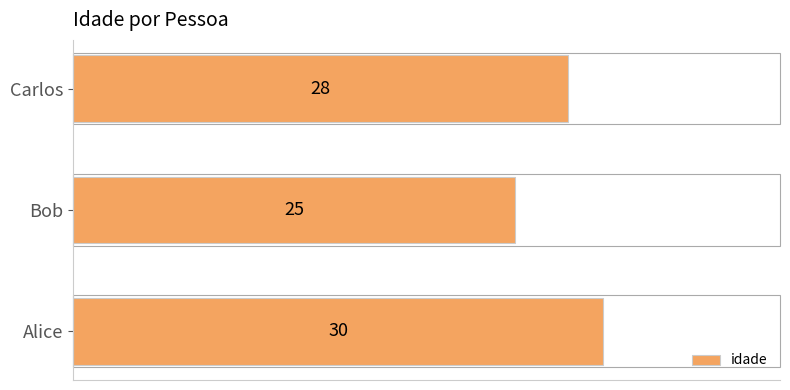

What is the sum of all values?

83